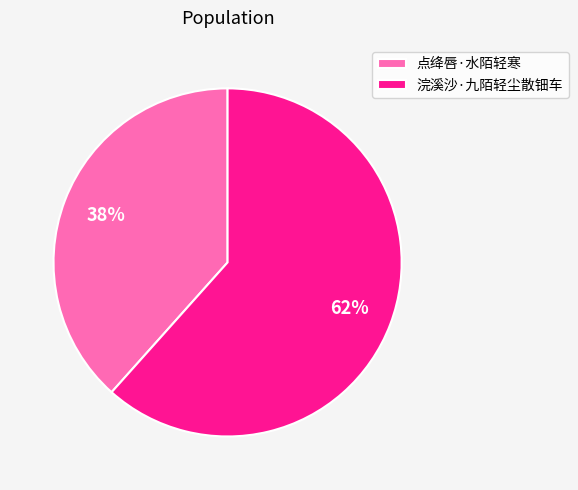

To the nearest percent, what is the average slice percentage?

50%